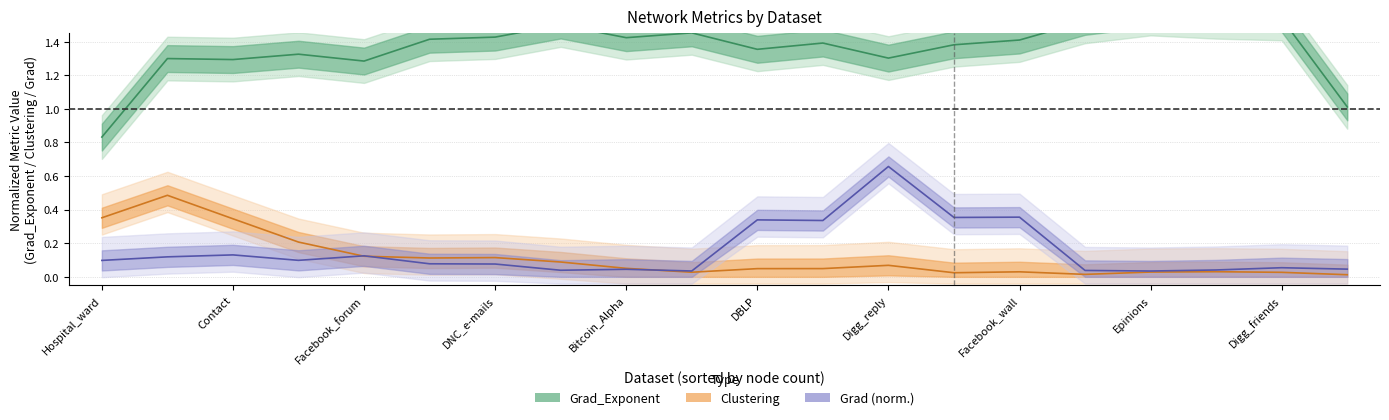

What position from the left is DBLP?

6